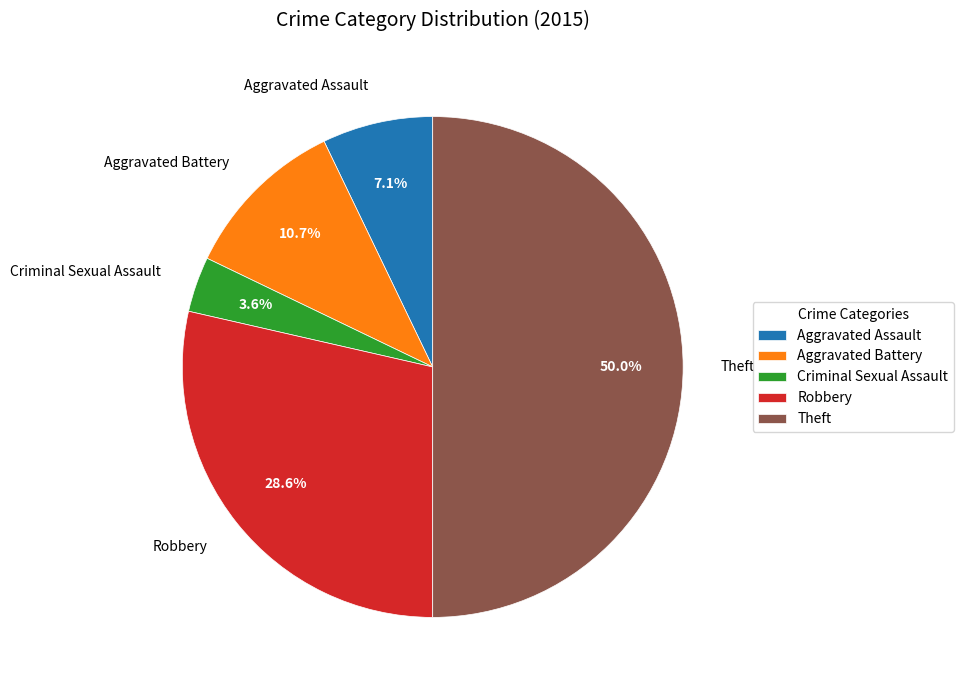

True or false: Robbery accounts for 42% of the total.

False